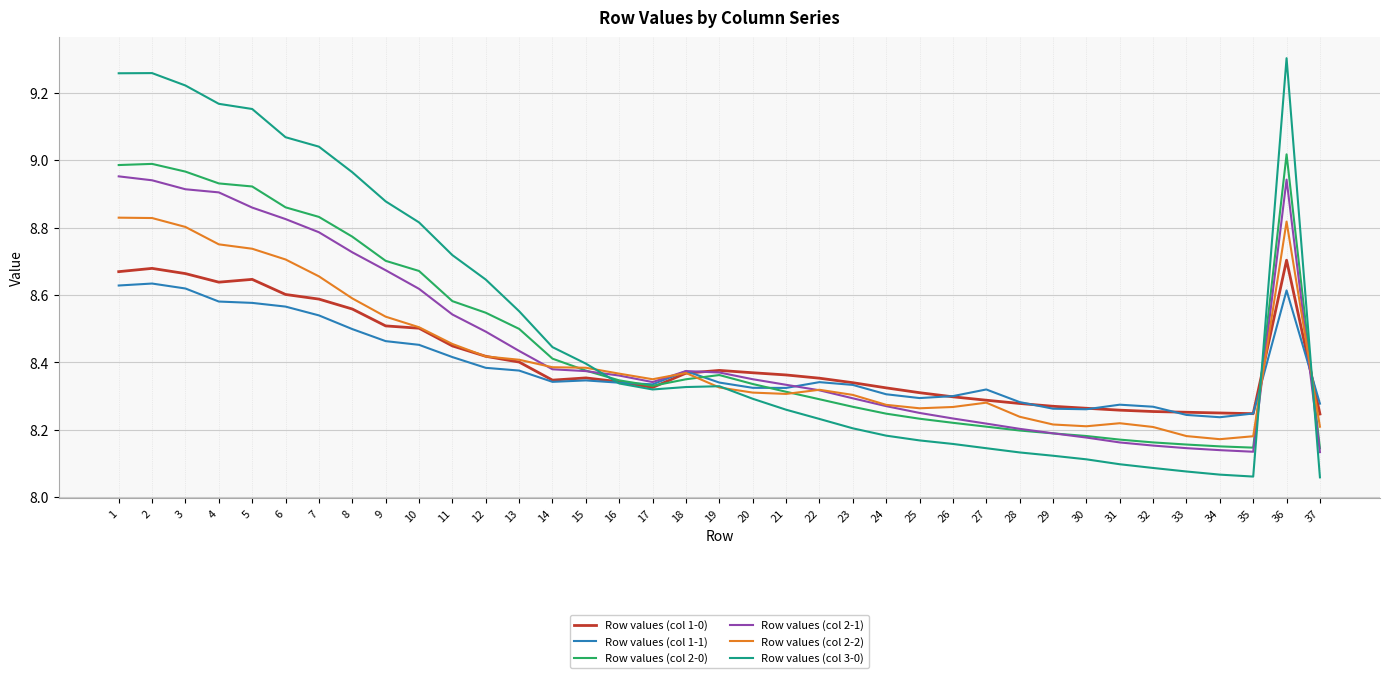

The value of Row values (col 2-1) at 35 is 8.1. True or false?

True